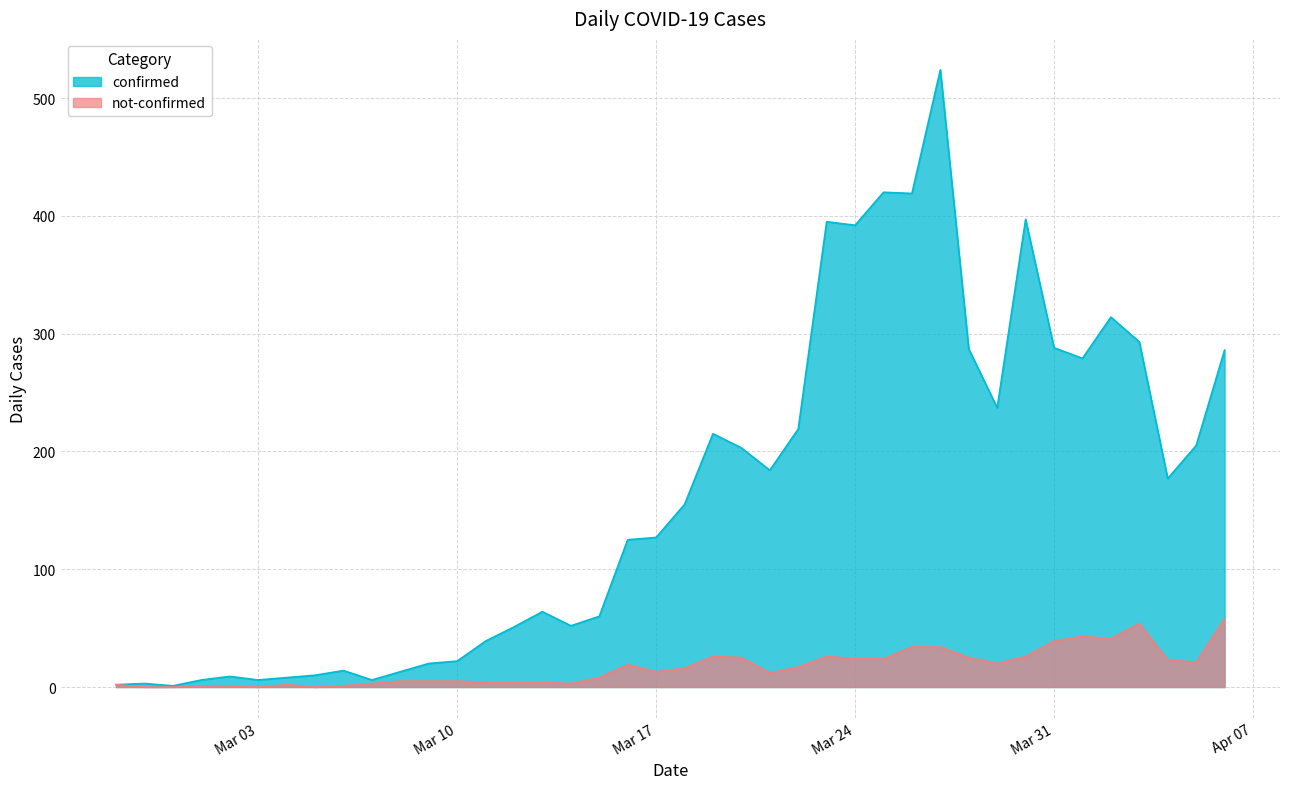

What is the value of the confirmed point at the 22nd from the left?

215